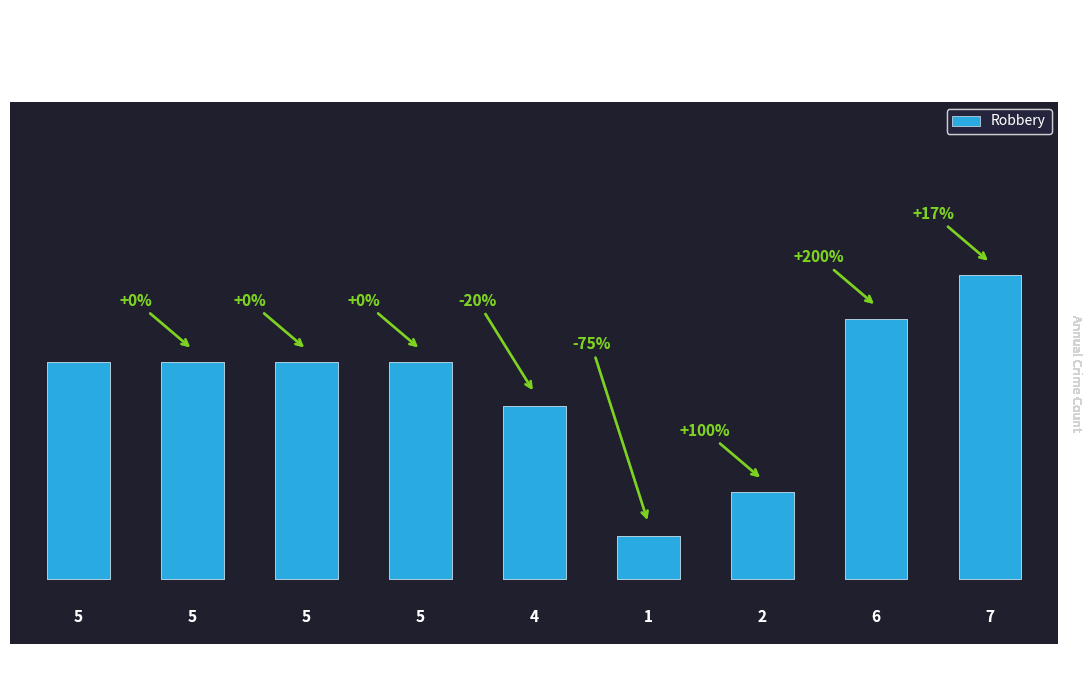

The chart shows a value of 5 at 2015. True or false?

True